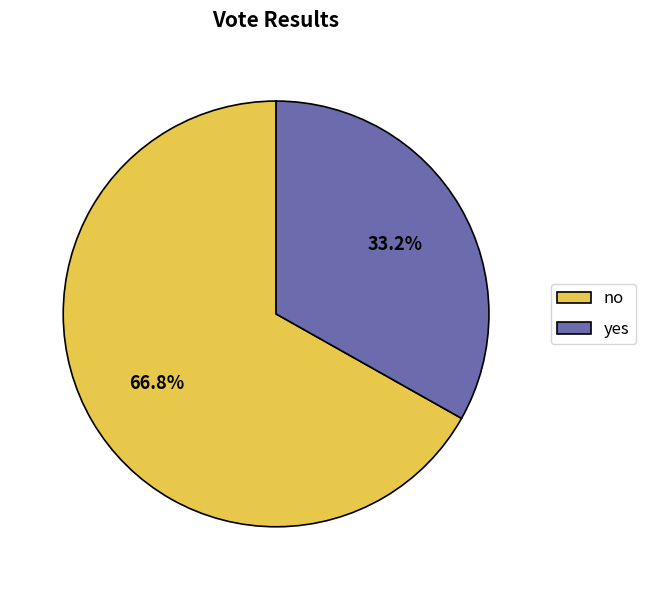

What is the ratio of the value at no to the value at yes?

2.0